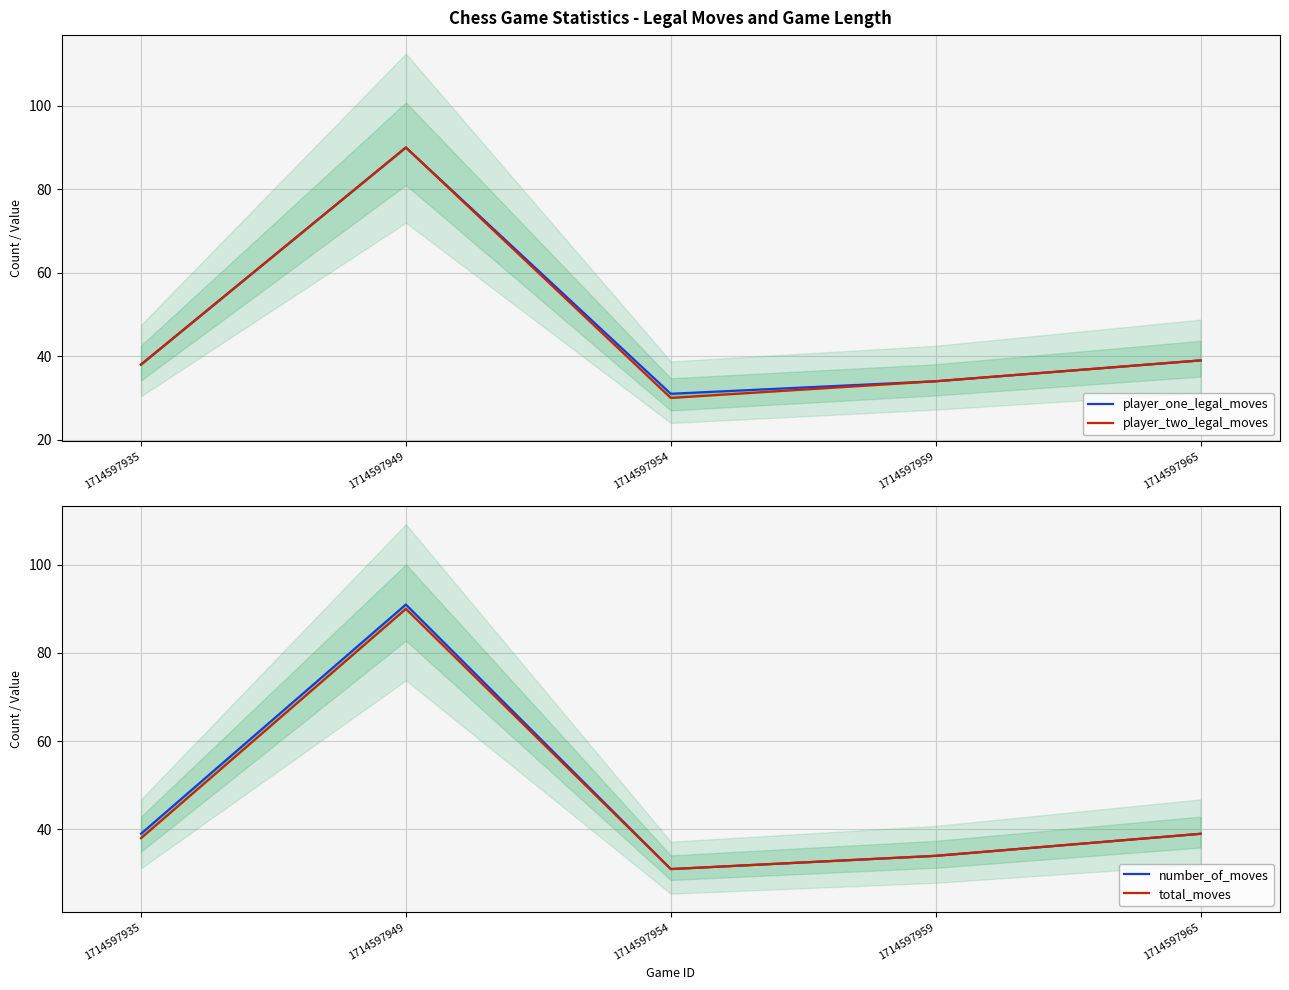

What is the spread (max minus min) of values at 1714597935?

1